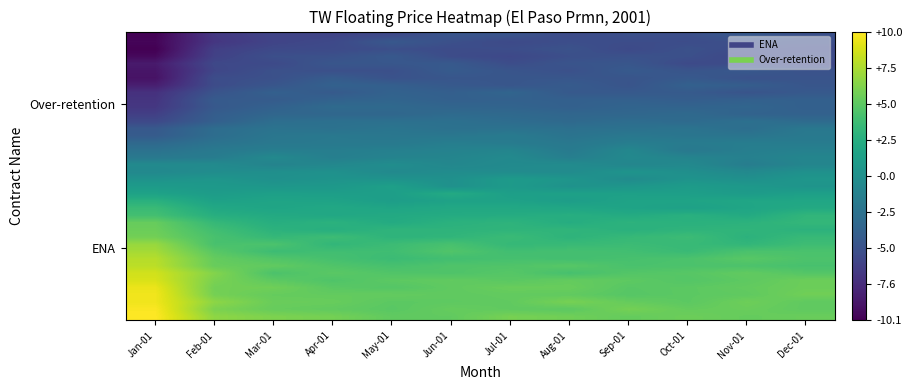

At how many categories does at least one series exceed -1?

12